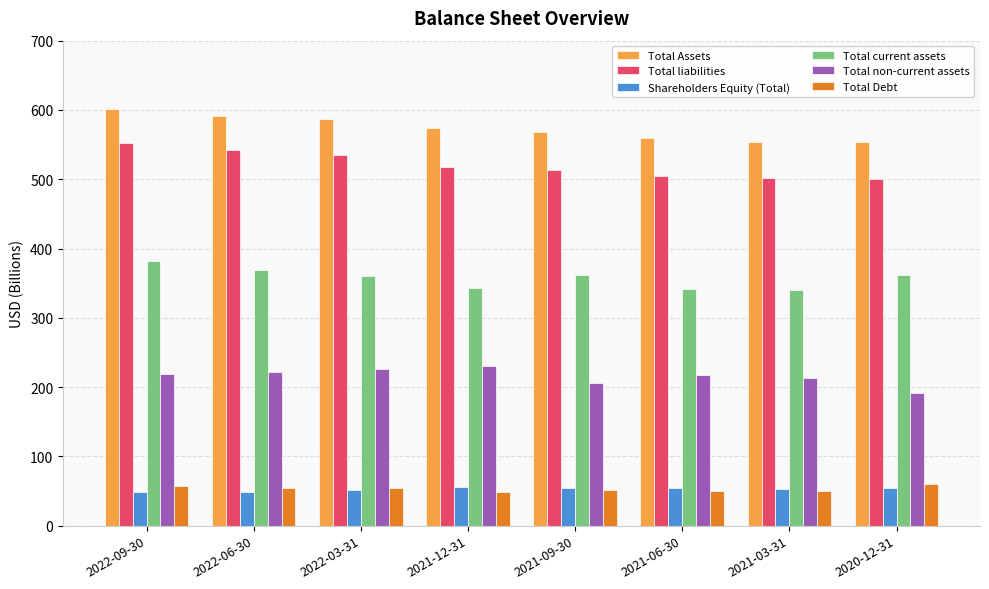

Is the value of Total liabilities at 2021-06-30 greater than the value of Total non-current assets at 2021-09-30?

Yes